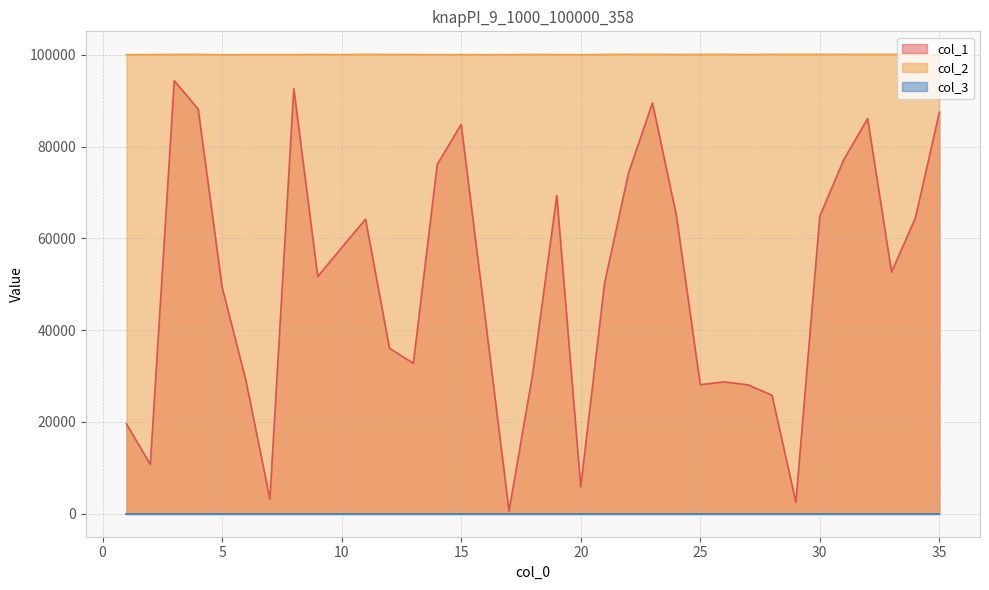

The value of col_2 at 34 is 100015. True or false?

True